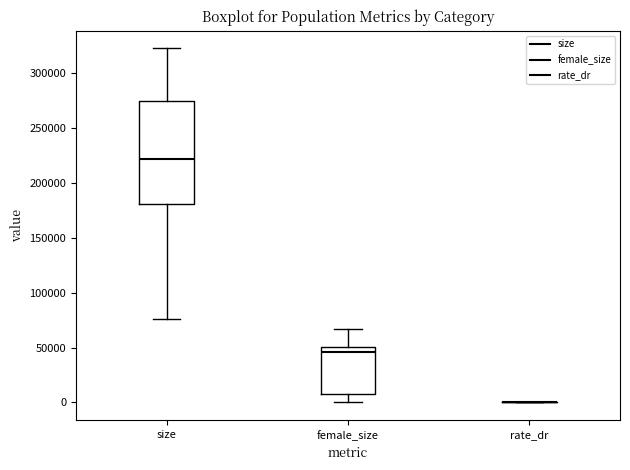

Which box is the tallest, from its lower edge to its upper edge?

size